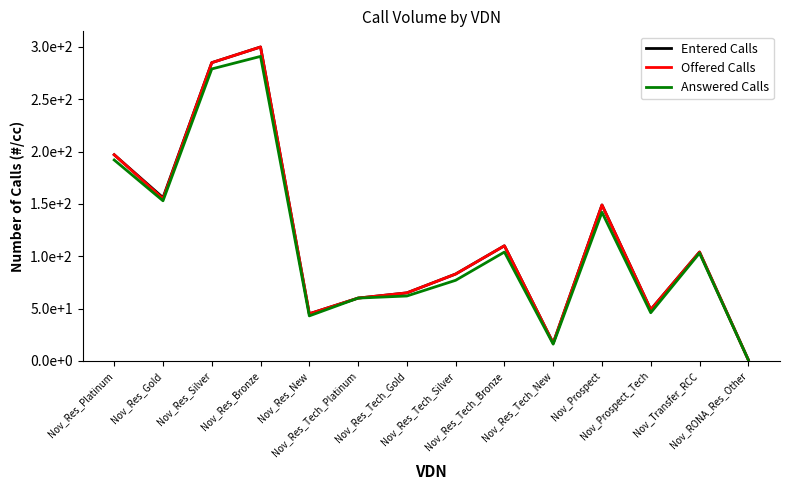

Does the chart display data point markers on the line(s)?

No